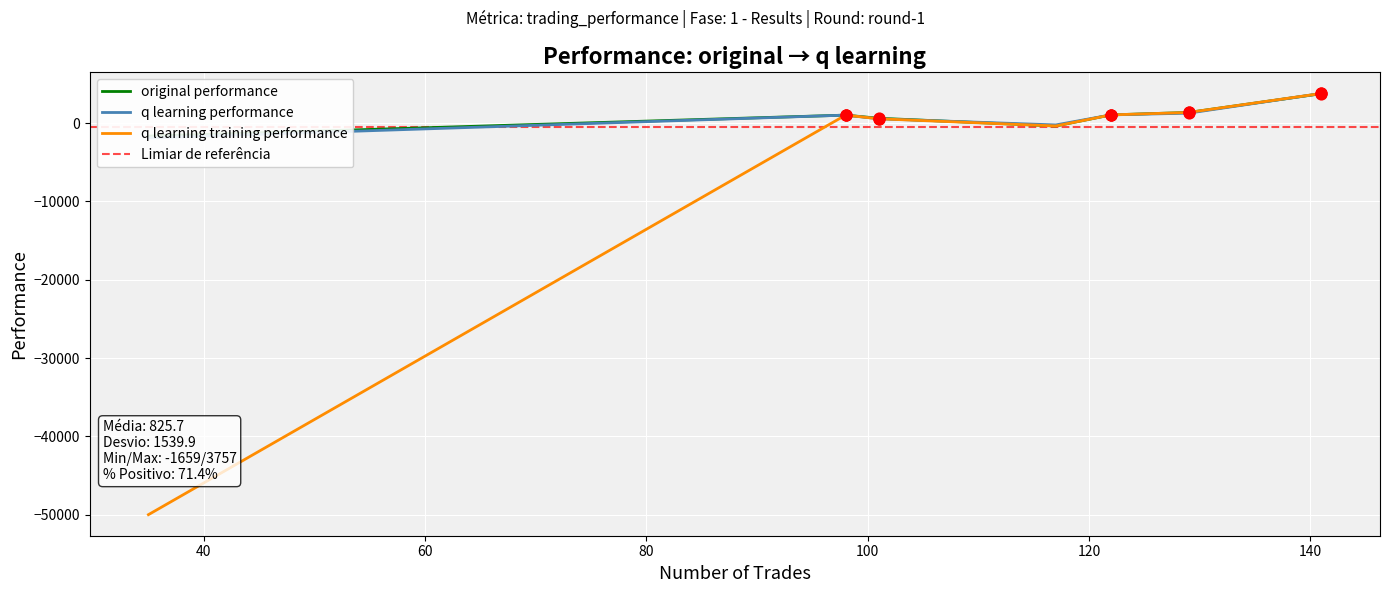

What are all the series names shown in the legend?

original performance, q learning performance, q learning training performance